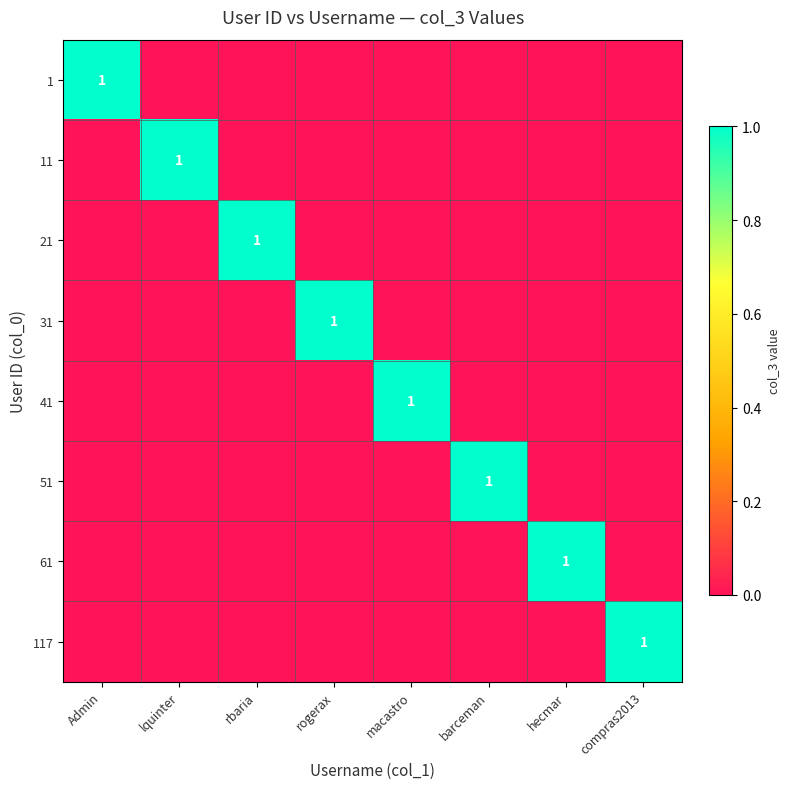

Is it true that 41 equals 1 at macastro?

True